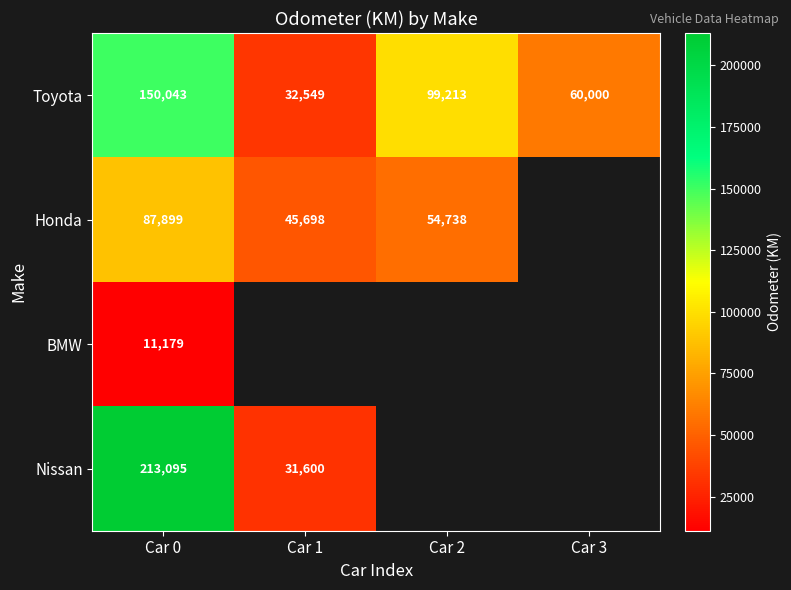

The Toyota series shows 99213 at Car 2. True or false?

True